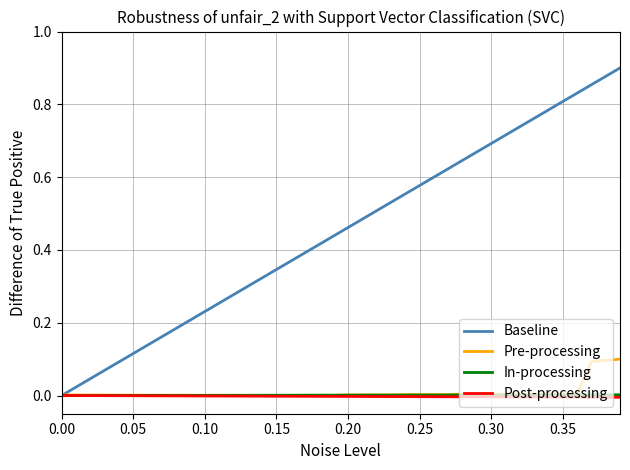

Which series has the largest total across all categories?

Baseline